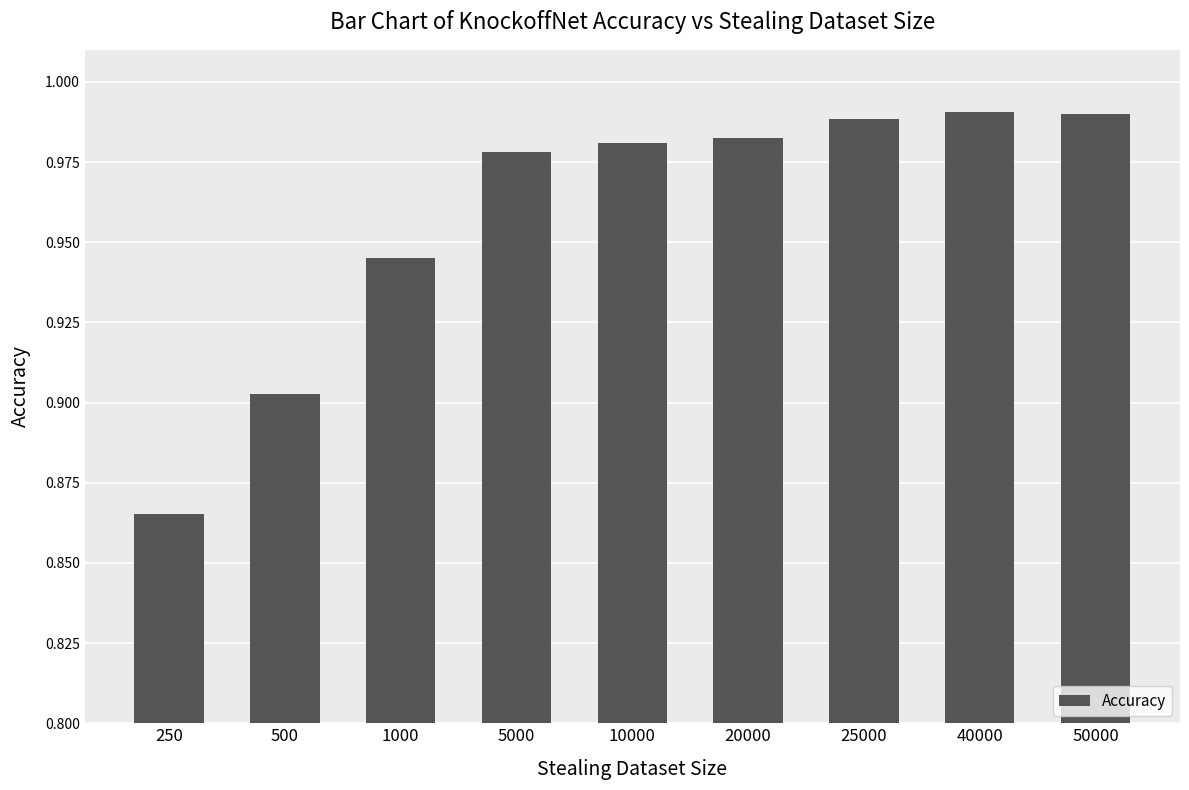

The value at 20000 is 1.7. True or false?

False